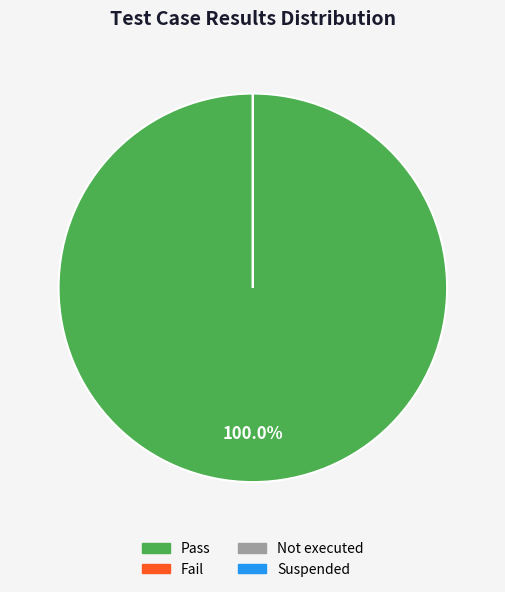

Which category has the biggest portion of the pie?

Pass